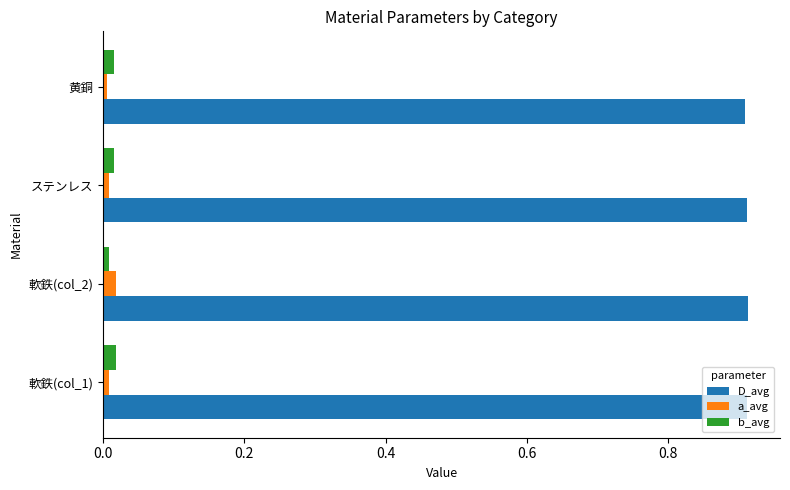

Is it true that D_avg equals 0.9 at 軟鉄(col_1)?

True